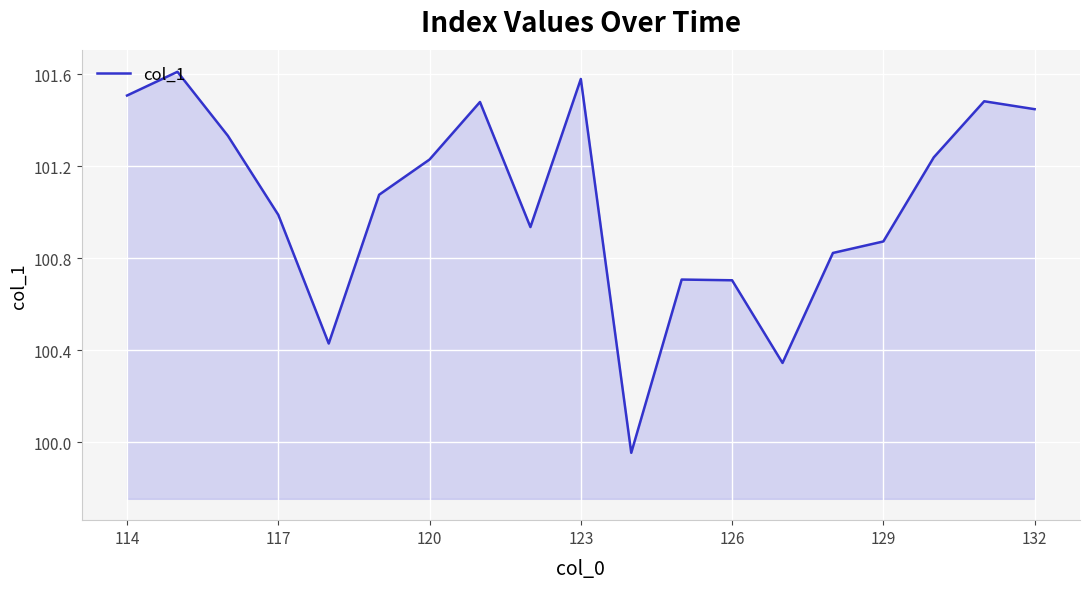

What is the difference between the maximum and minimum values?

1.7